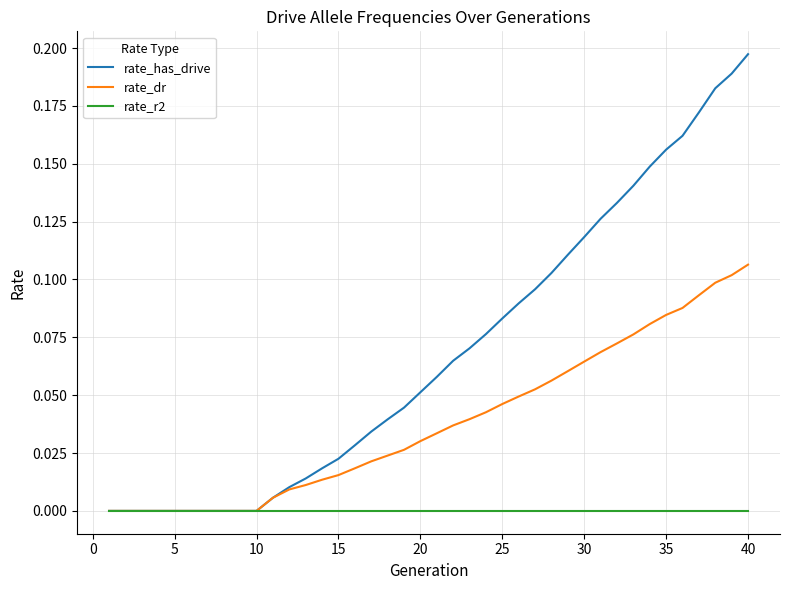

Rank the series by their average value, from lowest to highest.

rate_r2, rate_dr, rate_has_drive